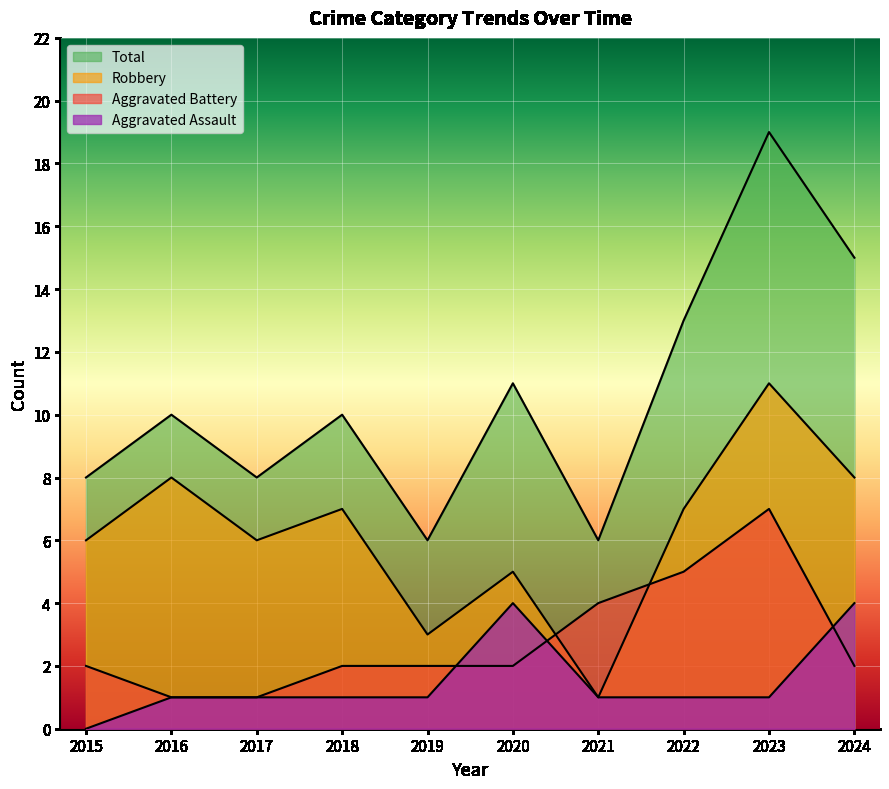

What is the difference between the maximum and minimum values in the Aggravated Battery series?

6